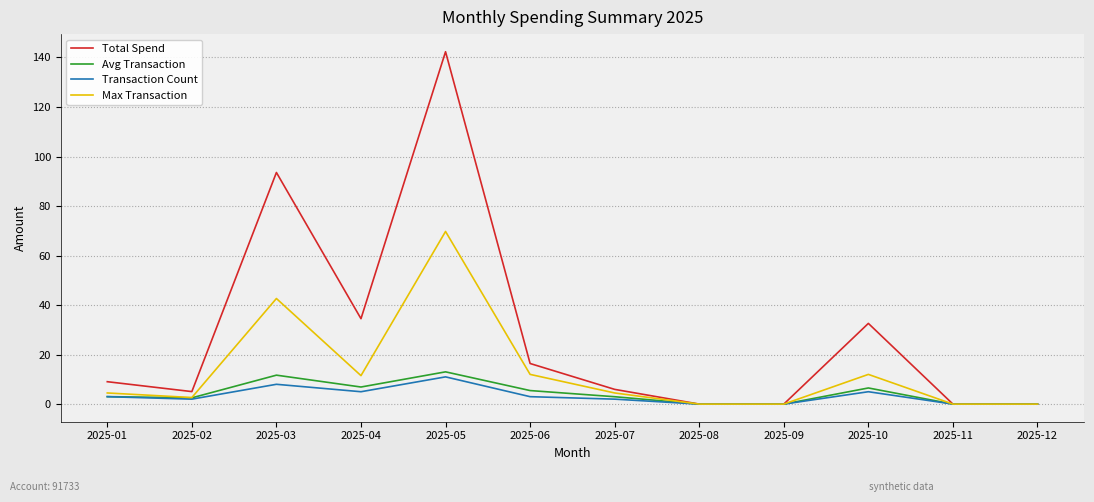

What is the difference between the Transaction Count values at 2025-01 and 2025-11?

3.0